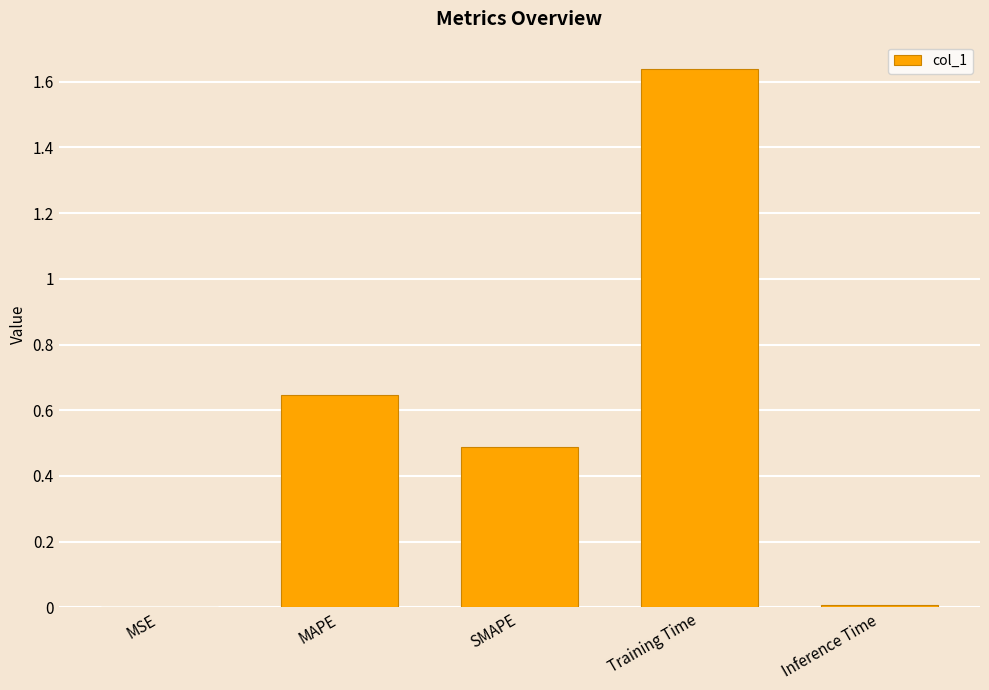

What is the change in value from MSE to MAPE?

+0.6